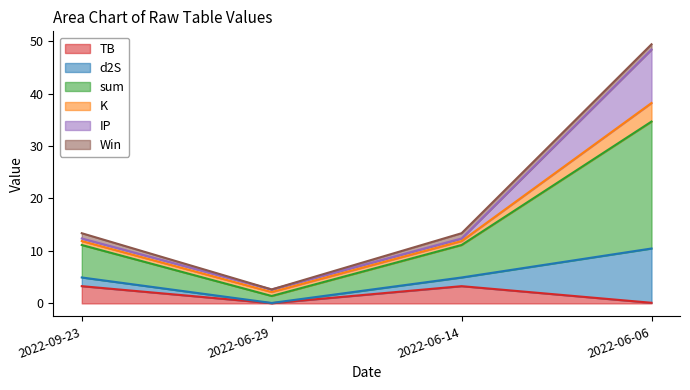

Rank the categories by sum value from highest to lowest.

2022-06-06, 2022-09-23, 2022-06-14, 2022-06-29